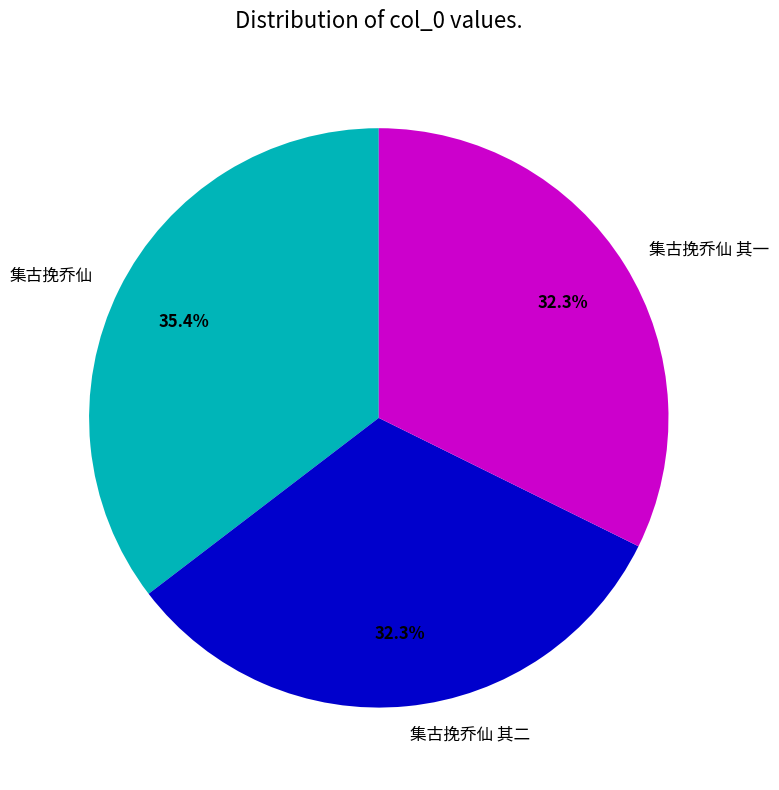

Count the number of slices in the pie.

3